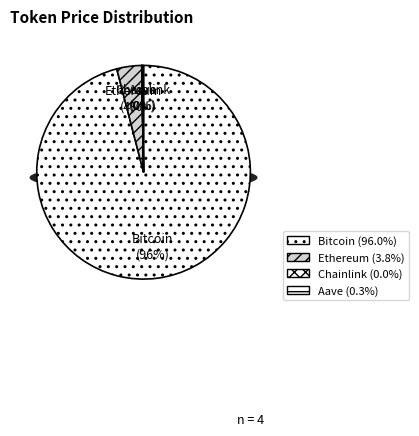

Does Aave account for over 50% of the chart?

No